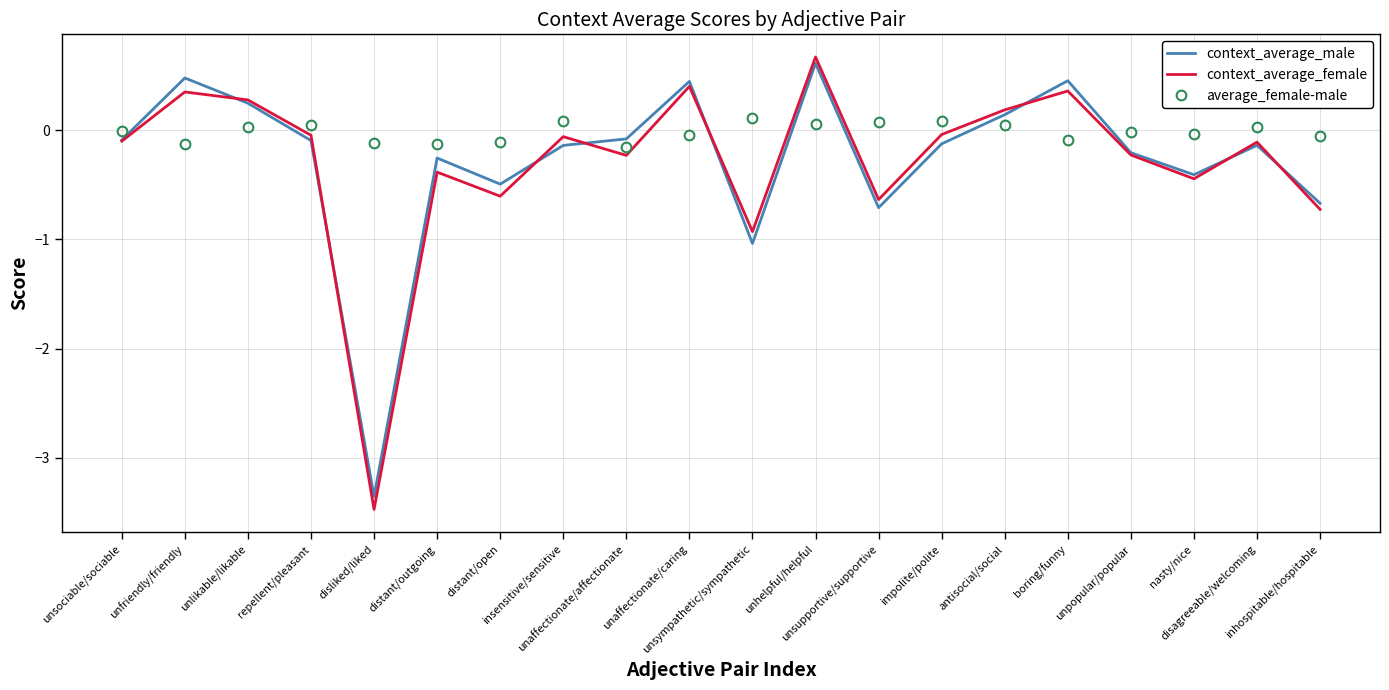

How many times do average_female-male and context_average_female cross each other?

8